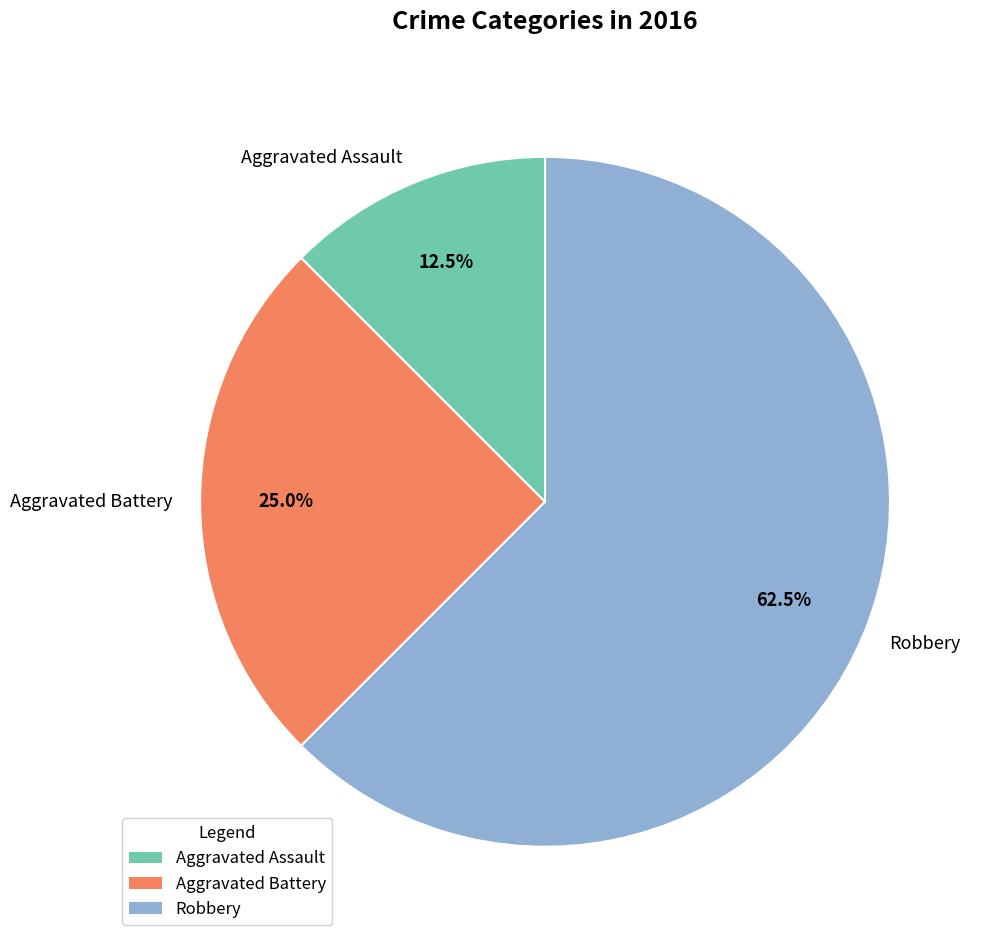

What is the ratio of the value at Aggravated Assault to the value at Aggravated Battery?

0.5